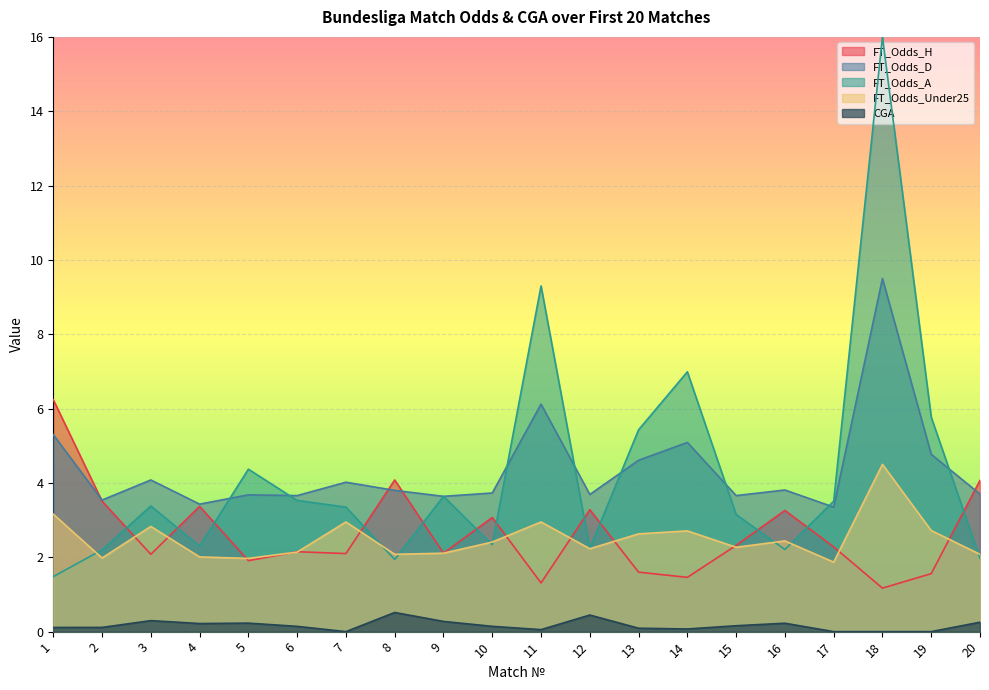

Rank the series by their maximum value, from highest to lowest.

FT_Odds_A, FT_Odds_D, FT_Odds_H, FT_Odds_Under25, CGA